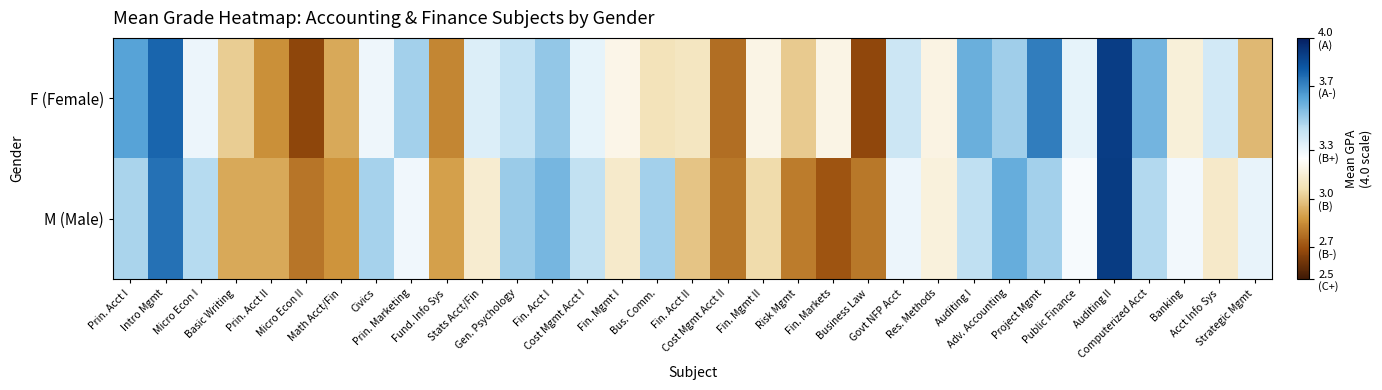

How many distinct data groups are displayed?

2